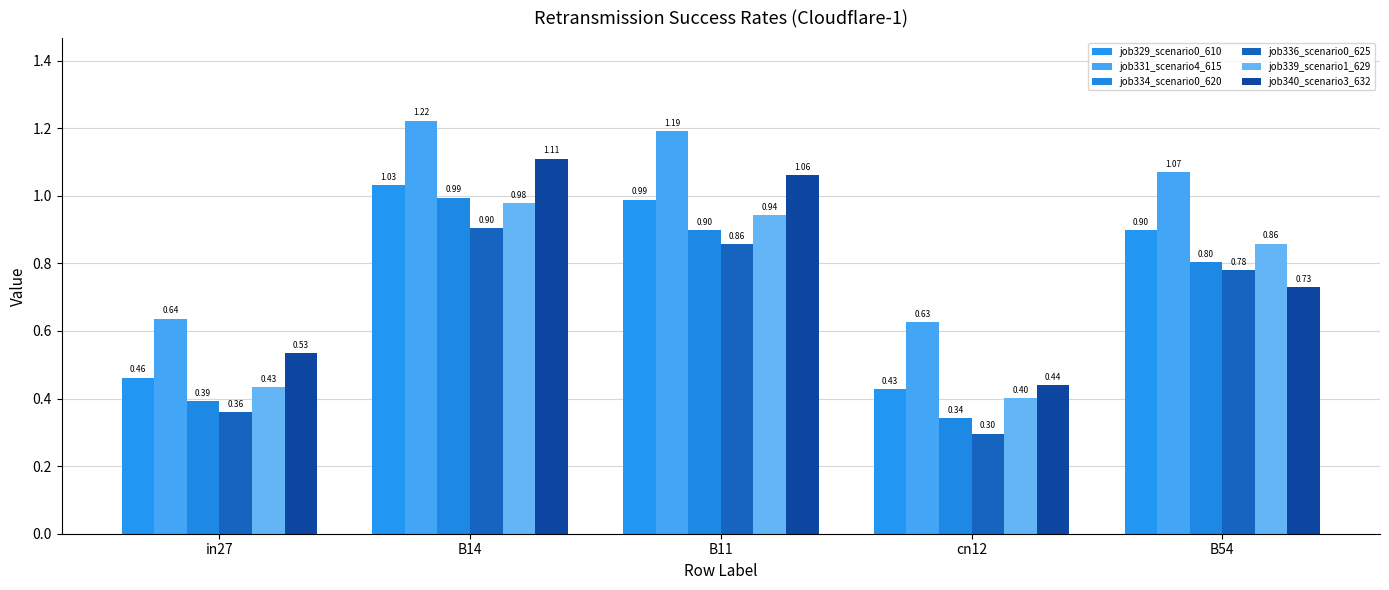

What is the sum of all job339_scenario1_629 values?

3.6